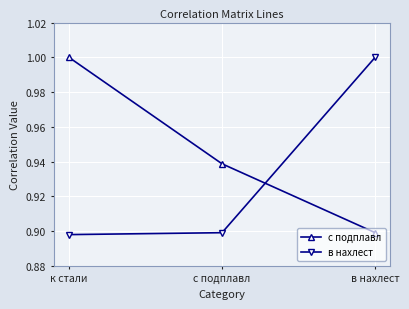

Rank the series by their average value, from lowest to highest.

в нахлест, с подплавл